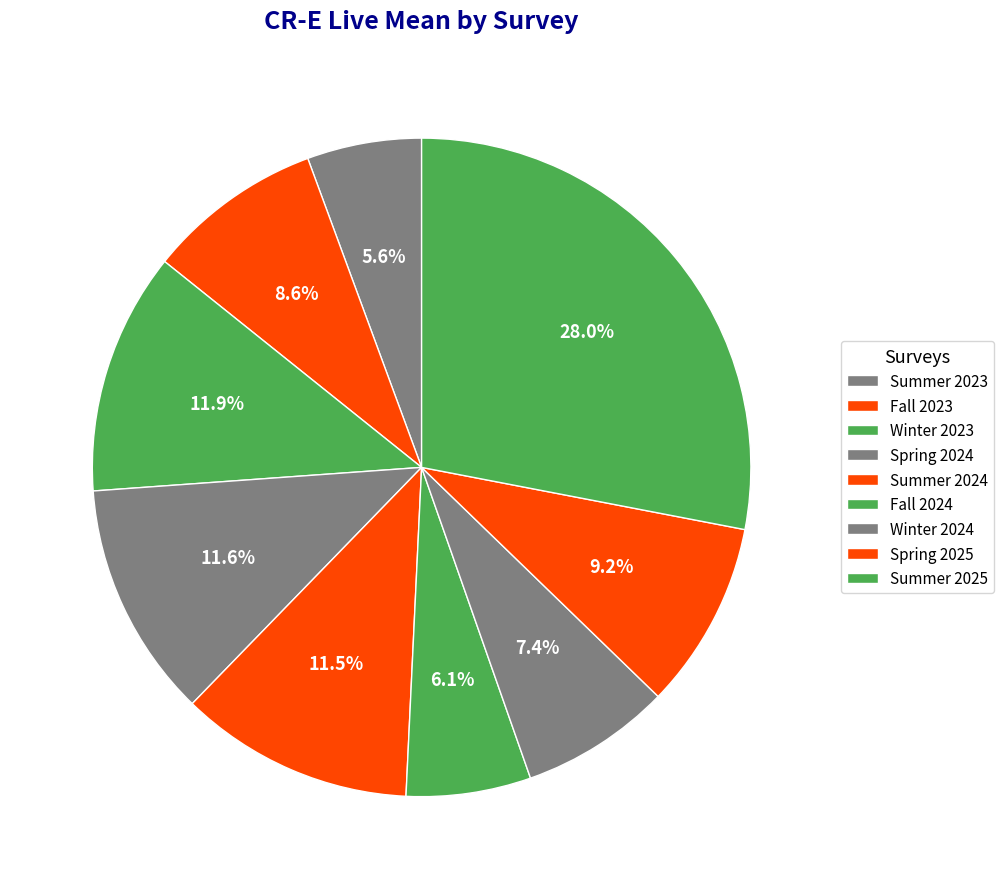

How many slices are in this pie chart?

9